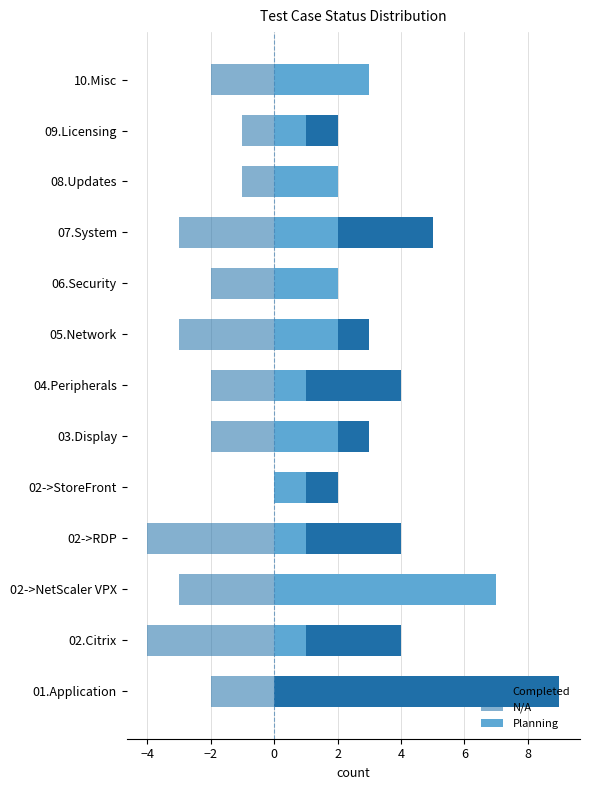

Rank the series by their maximum value, from lowest to highest.

N/A, Planning, Completed